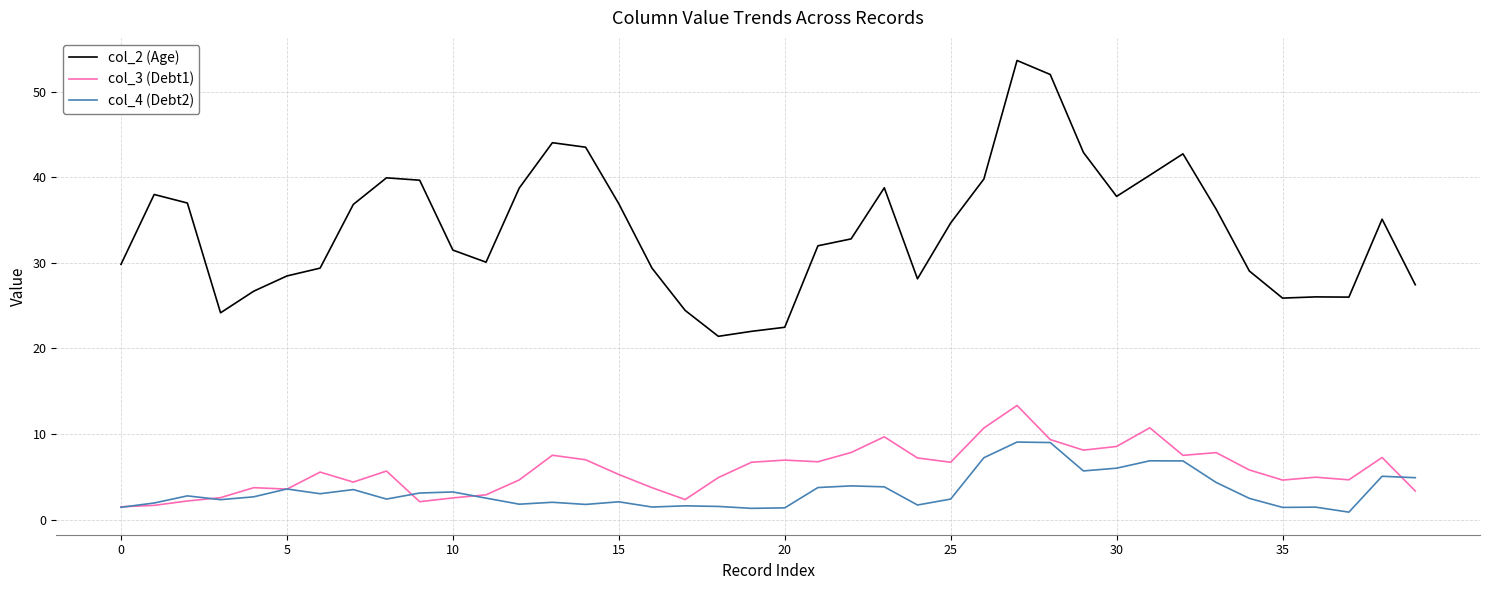

True or false: col_2 (Age) and col_3 (Debt1) intersect in this chart.

False